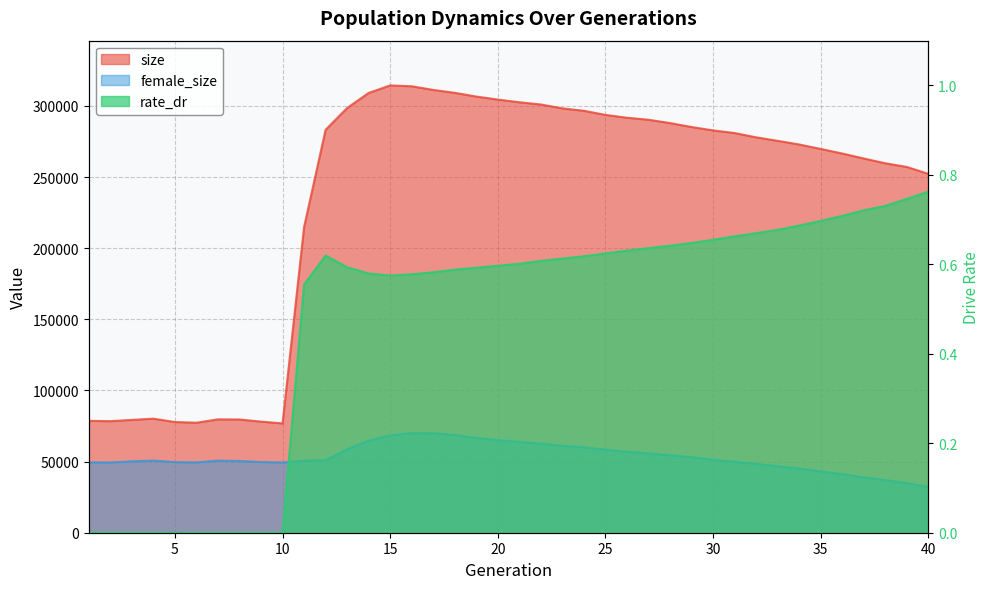

At which label is female_size closest to 51068?

12